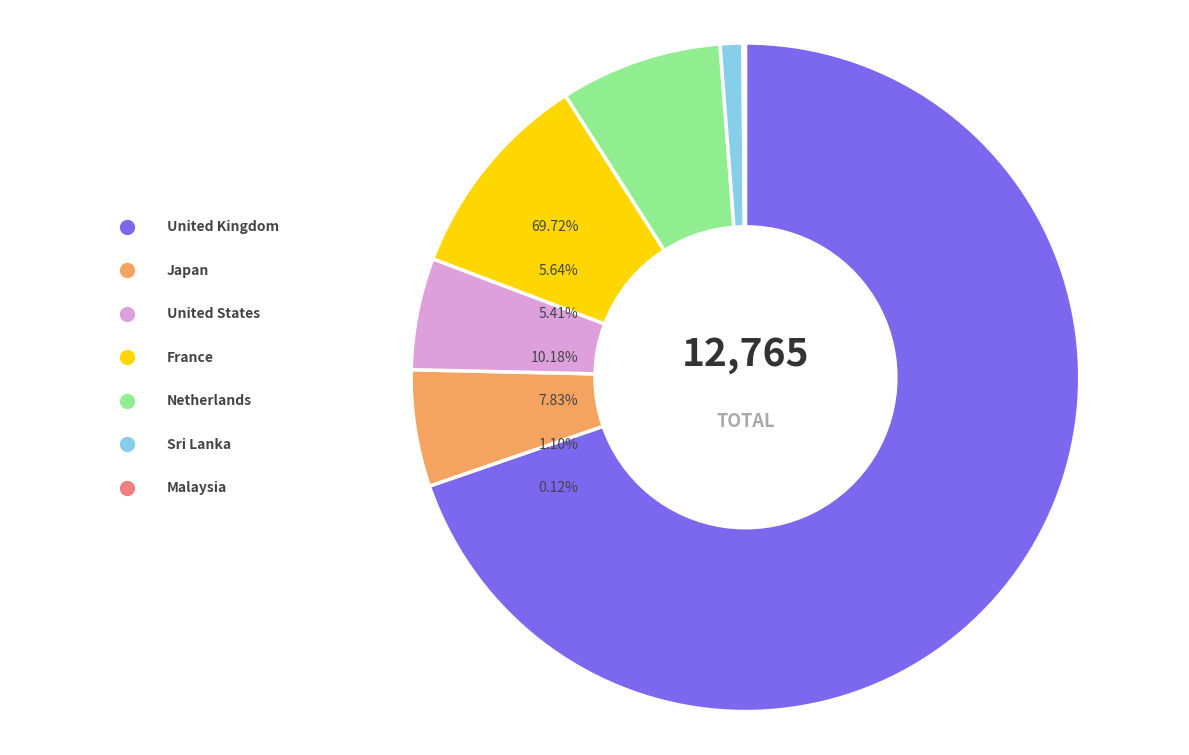

Which slice is the largest?

United Kingdom